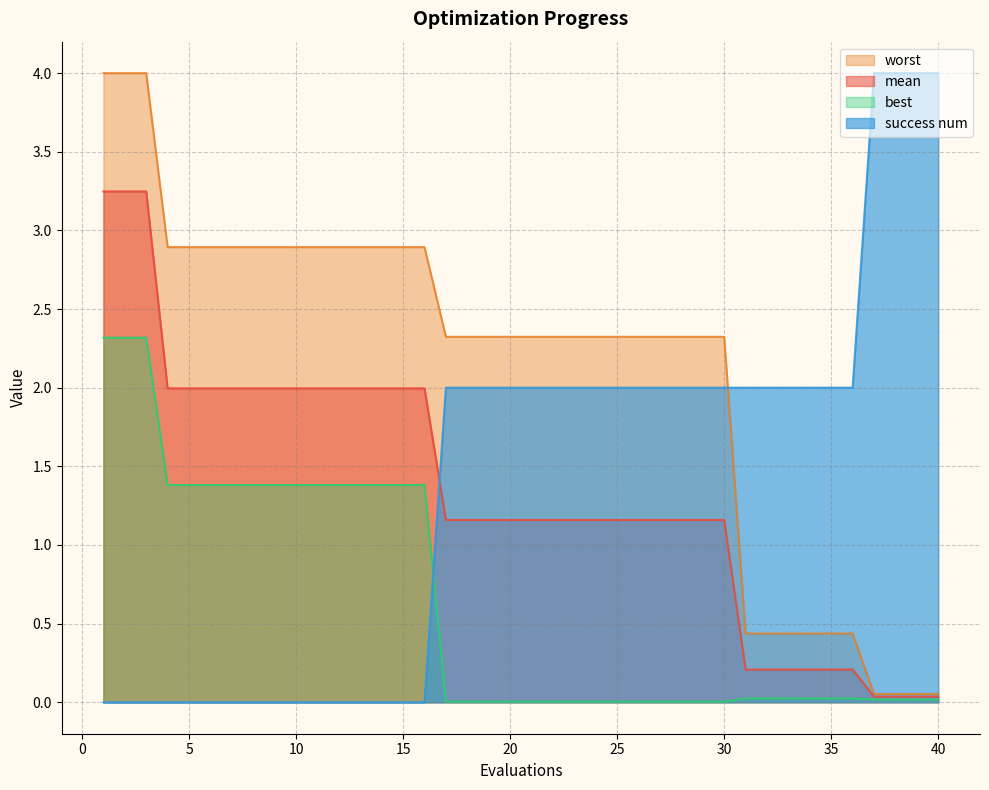

Reading left to right, list all the values displayed in this chart.

mean: 3.2	3.2	3.2	2.0	2.0	2.0	2.0	2.0	2.0	2.0	2.0	2.0	2.0	2.0	2.0	2.0	1.2	1.2	1.2	1.2	1.2	1.2	1.2	1.2	1.2	1.2	1.2	1.2	1.2	1.2	0.2	0.2	0.2	0.2	0.2	0.2	0.0	0.0	0.0	0.0
best: 2.3	2.3	2.3	1.4	1.4	1.4	1.4	1.4	1.4	1.4	1.4	1.4	1.4	1.4	1.4	1.4	0.0	0.0	0.0	0.0	0.0	0.0	0.0	0.0	0.0	0.0	0.0	0.0	0.0	0.0	0.0	0.0	0.0	0.0	0.0	0.0	0.0	0.0	0.0	0.0
worst: 4.0	4.0	4.0	2.9	2.9	2.9	2.9	2.9	2.9	2.9	2.9	2.9	2.9	2.9	2.9	2.9	2.3	2.3	2.3	2.3	2.3	2.3	2.3	2.3	2.3	2.3	2.3	2.3	2.3	2.3	0.4	0.4	0.4	0.4	0.4	0.4	0.1	0.1	0.1	0.1
success num: 0.0	0.0	0.0	0.0	0.0	0.0	0.0	0.0	0.0	0.0	0.0	0.0	0.0	0.0	0.0	0.0	2.0	2.0	2.0	2.0	2.0	2.0	2.0	2.0	2.0	2.0	2.0	2.0	2.0	2.0	2.0	2.0	2.0	2.0	2.0	2.0	4.0	4.0	4.0	4.0